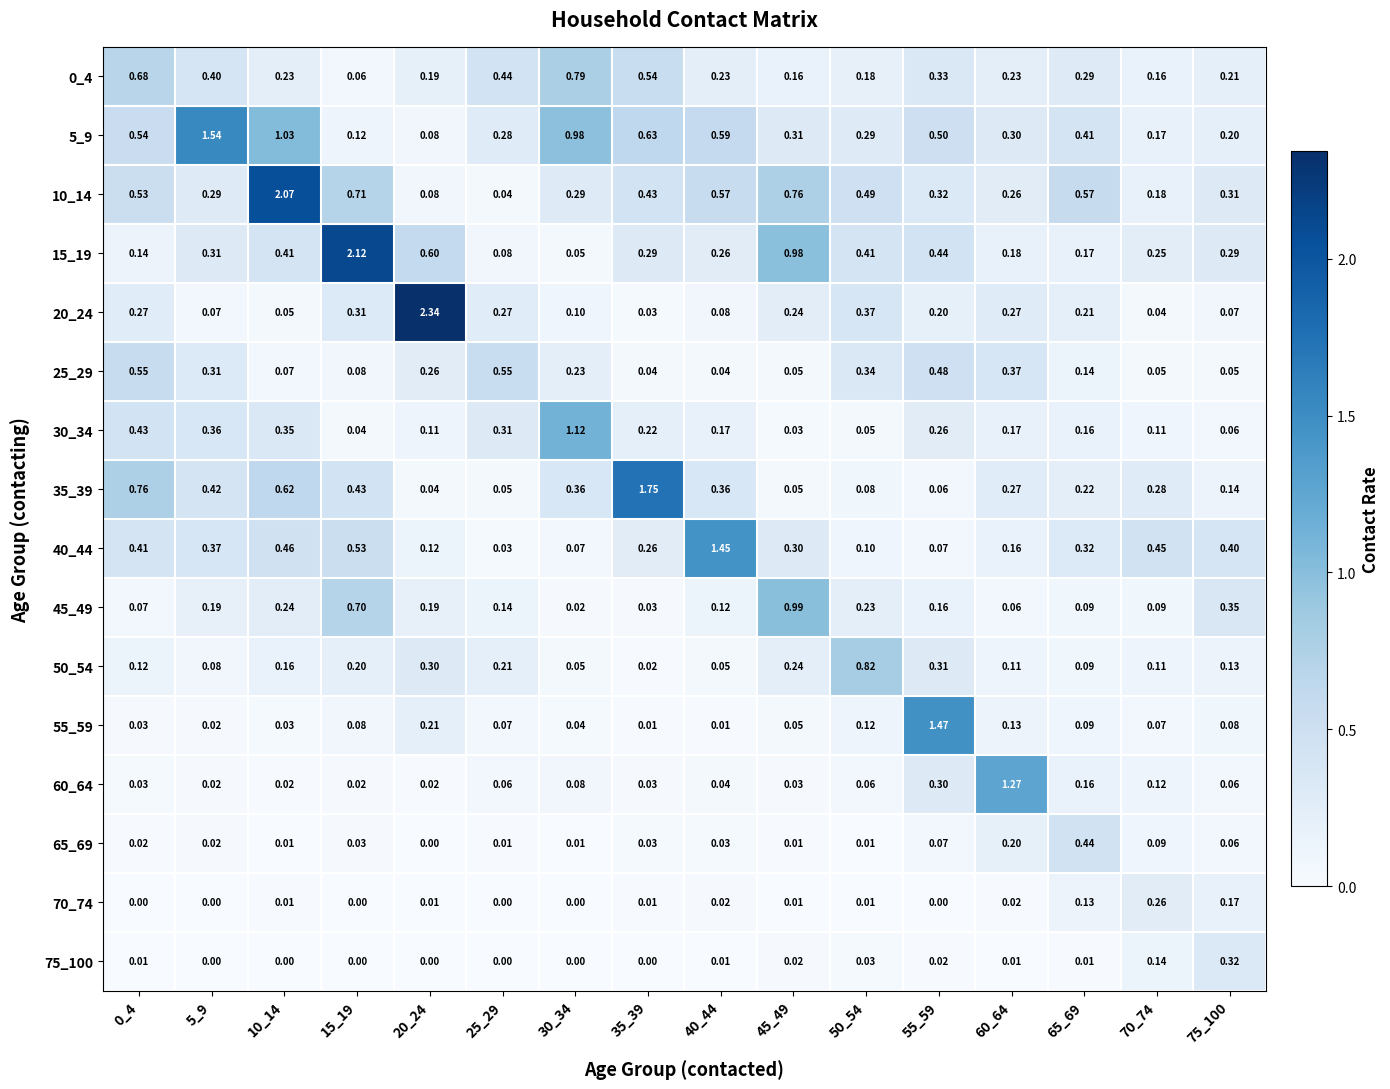

Is the value of 70_74 at 0_4 greater than the value of 50_54 at 75_100?

No